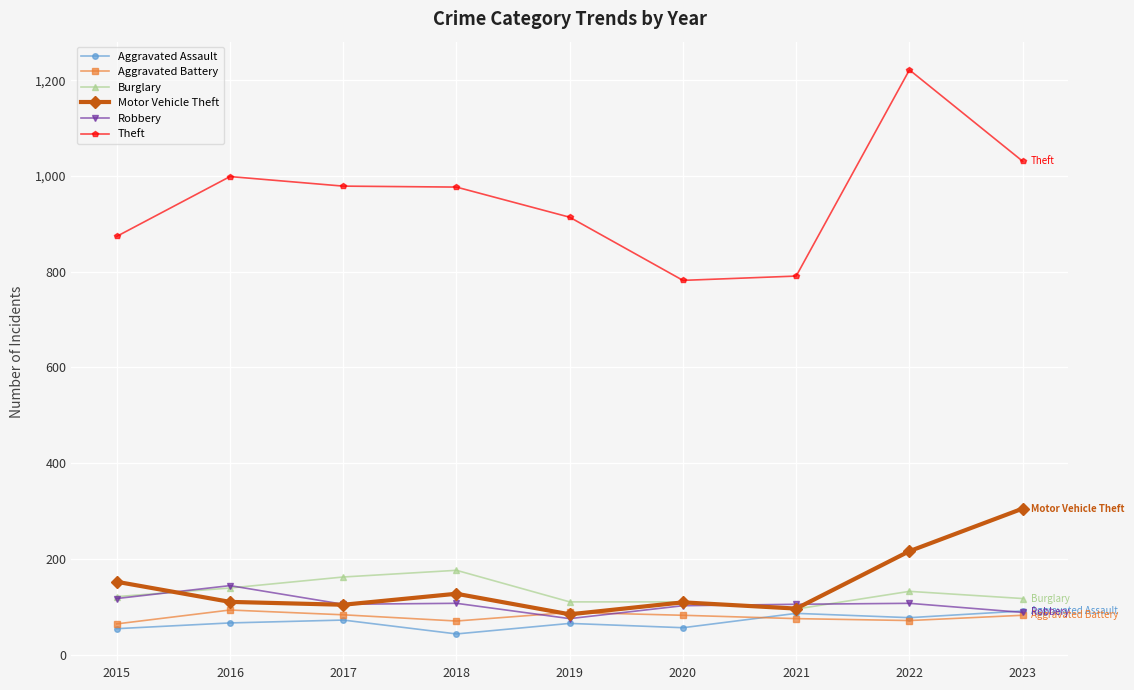

True or false: Robbery has a value of 107 at 2022.

True